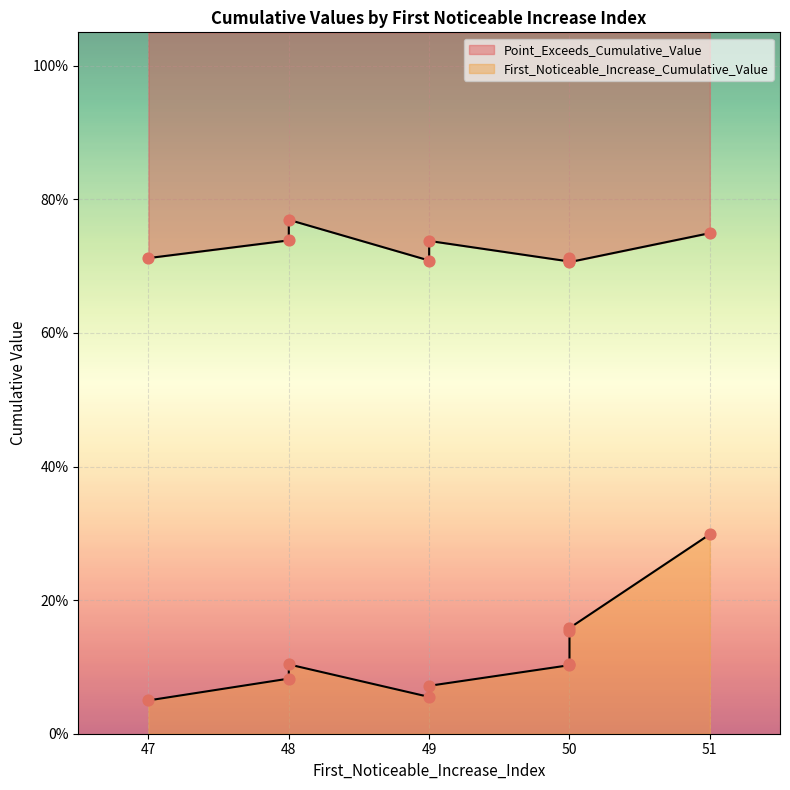

Which series has the largest total across all categories?

Point_Exceeds_Cumulative_Value